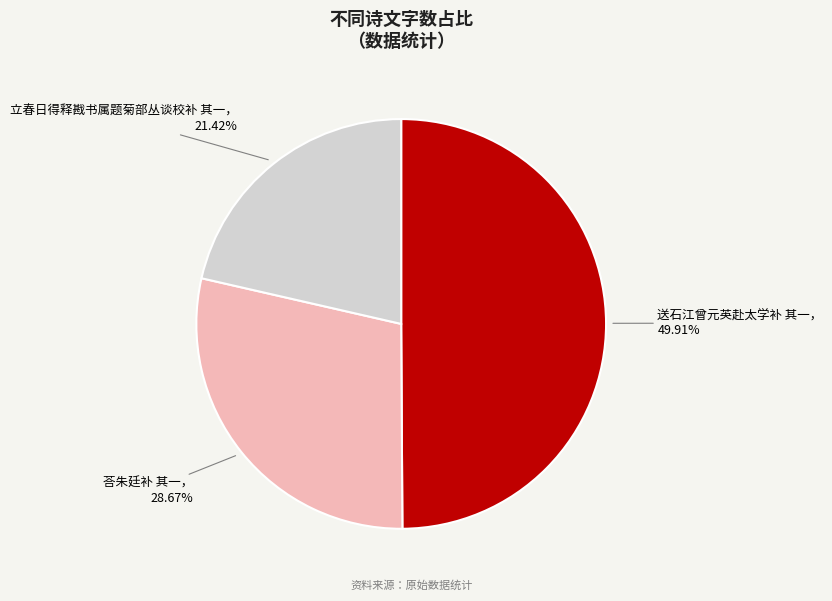

How many segments does this pie chart have?

3